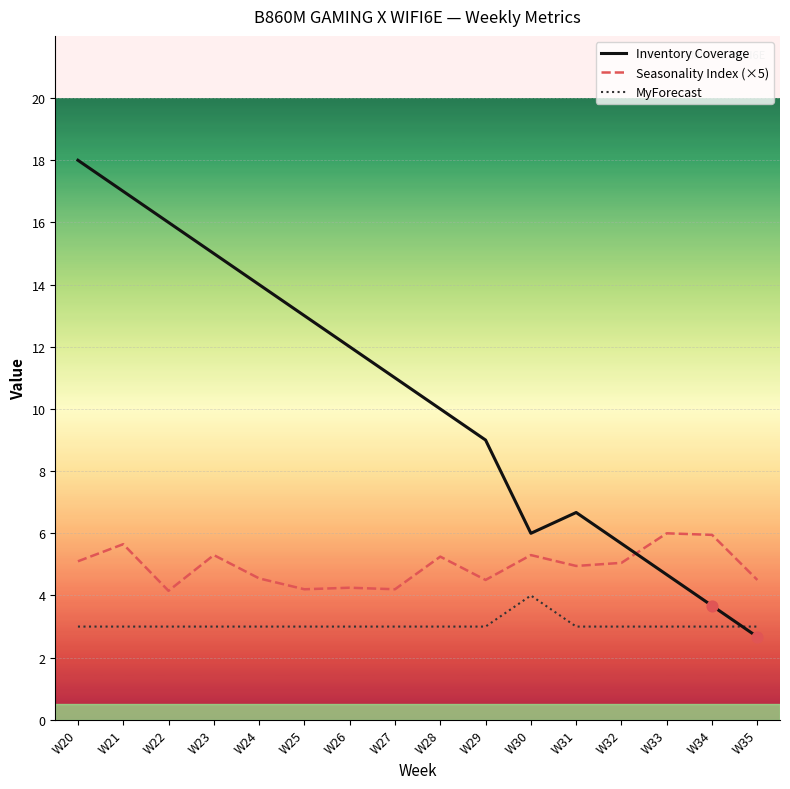

Between W24 and W35, which series saw the biggest shift?

Inventory Coverage